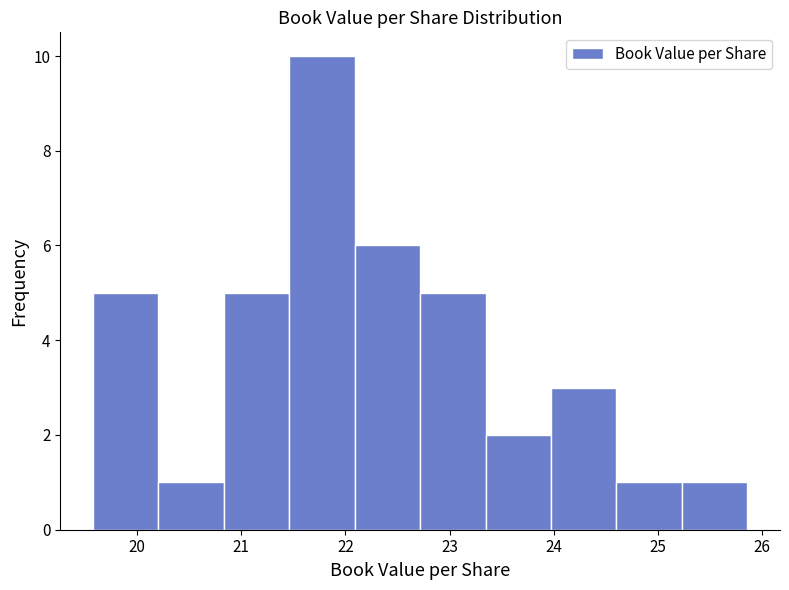

Over which range of the x-axis is the bar tallest?

21.5 to 22.1